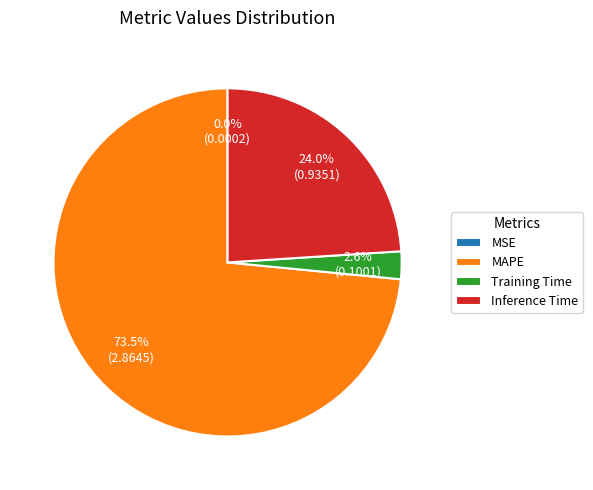

To the nearest percent, what is the difference between the largest and smallest slice percentages?

73%